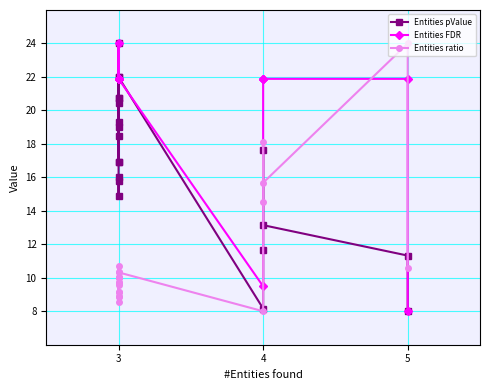

What is the lowest value of the Entities ratio series?

8.0